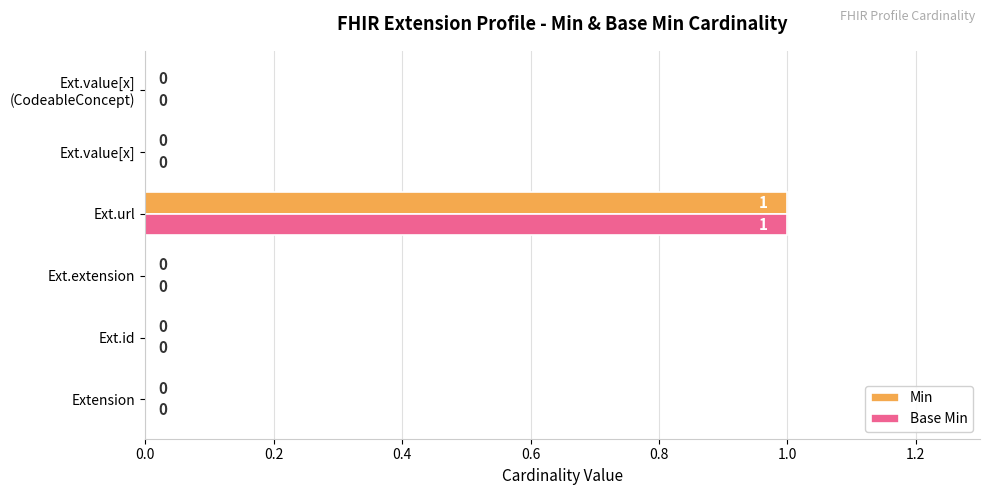

At which category is the sum across all series the highest?

Ext.url